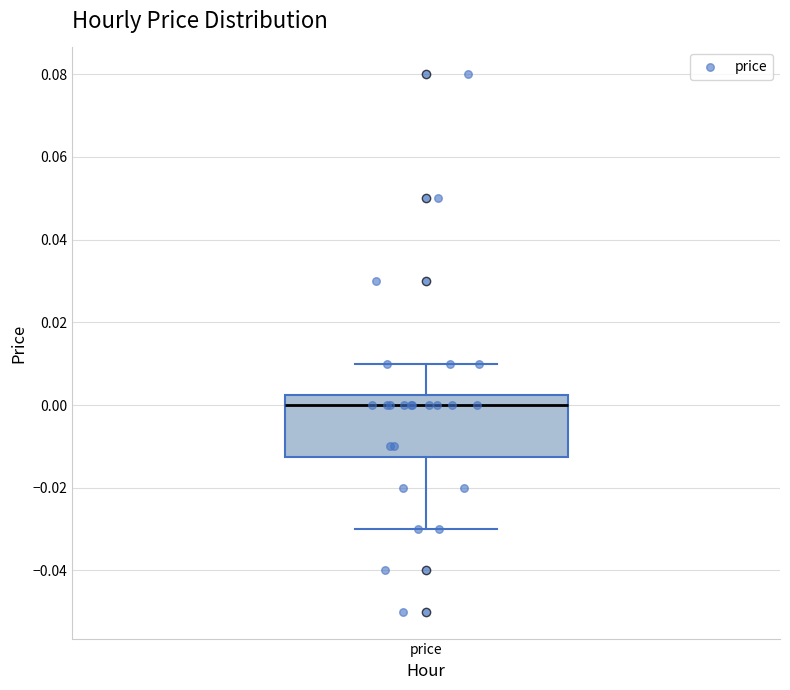

Read this box plot against the y-axis: the position of the median line, the range covered by the box, and the ends of both whiskers. The values are not printed on the chart, so give them approximately, as read against the axis.

median 0.000, box -0.012 to 0.002, whiskers -0.030 to 0.010